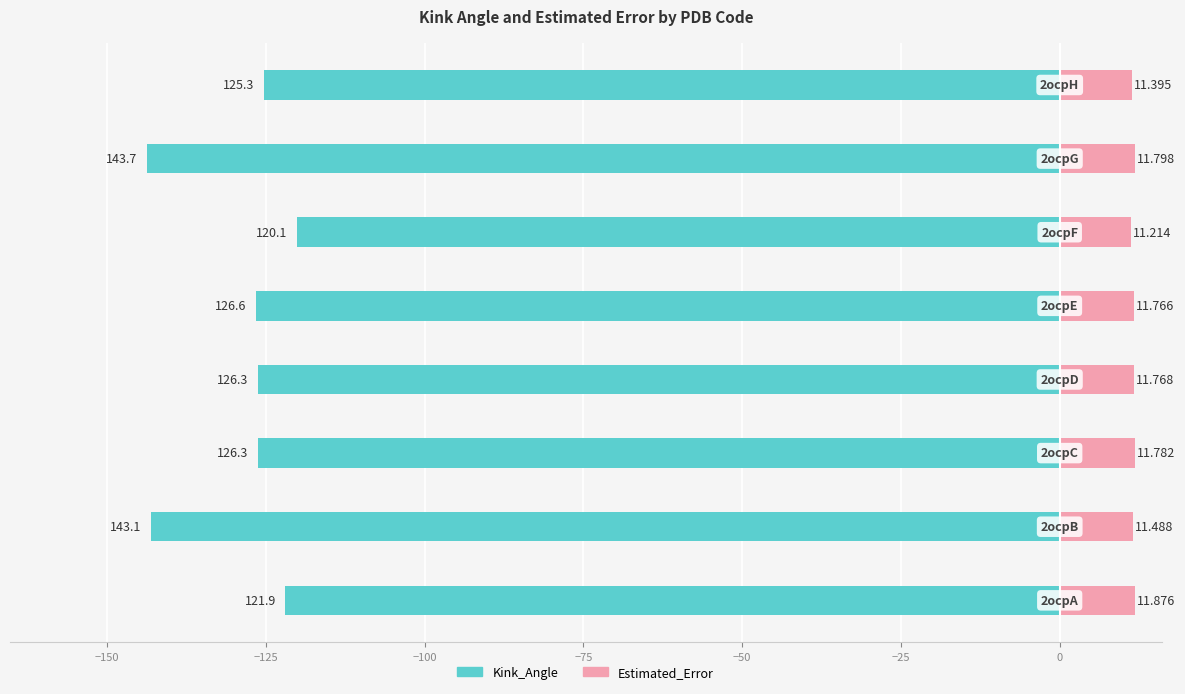

How many bars are there in total?

16